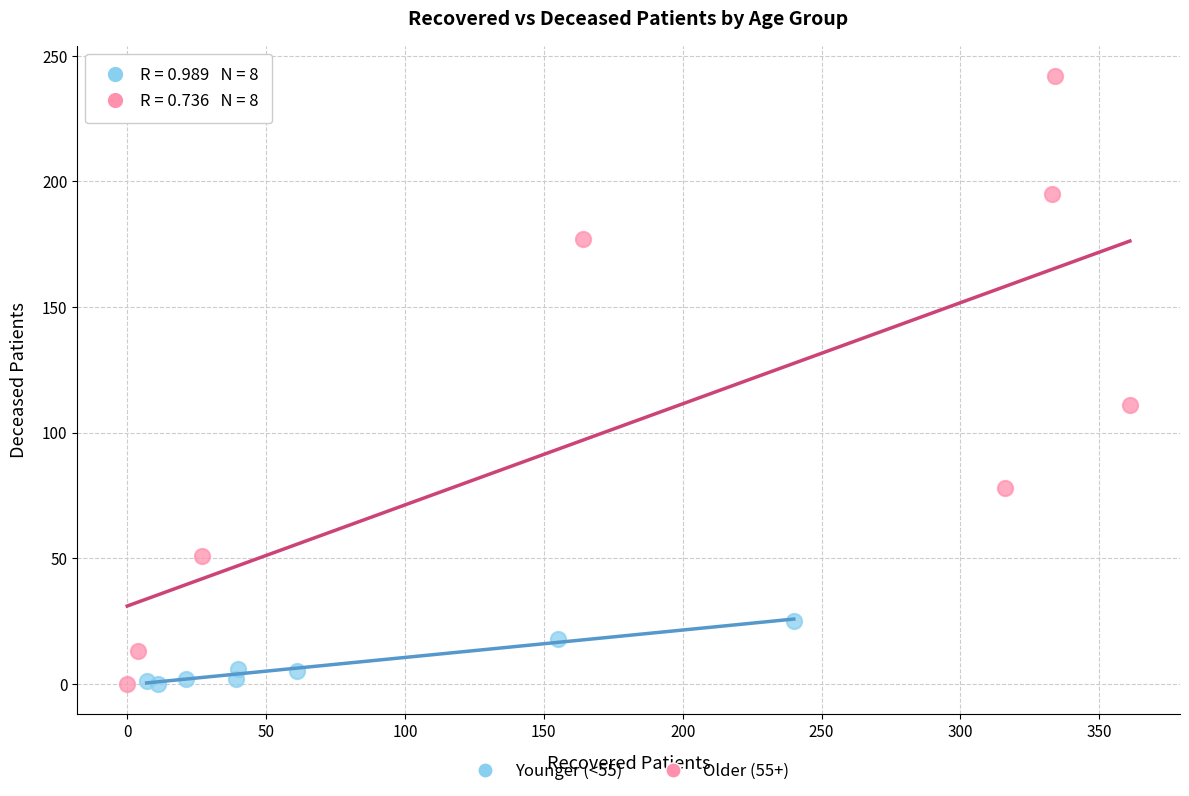

What are all the series names shown in the legend?

Younger (<55), Older (55+)